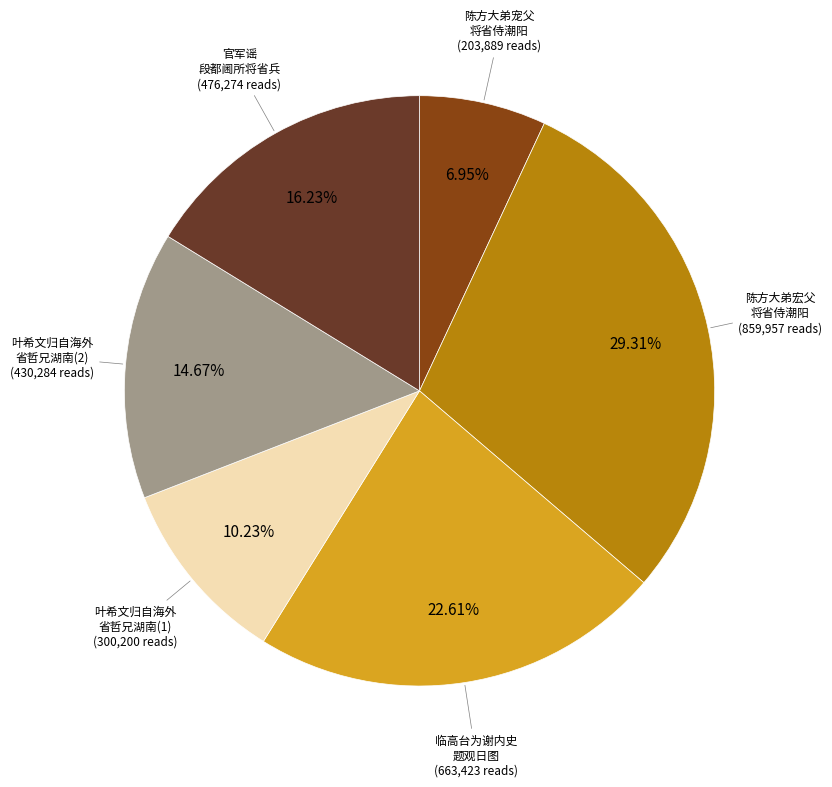

Is there any slice that represents more than half of the pie?

No